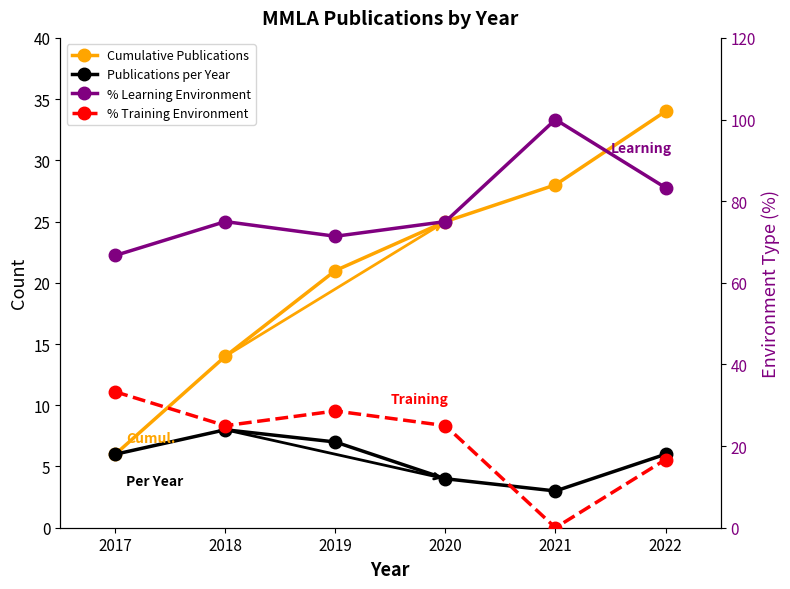

What is the maximum value for % Learning Environment?

100.0